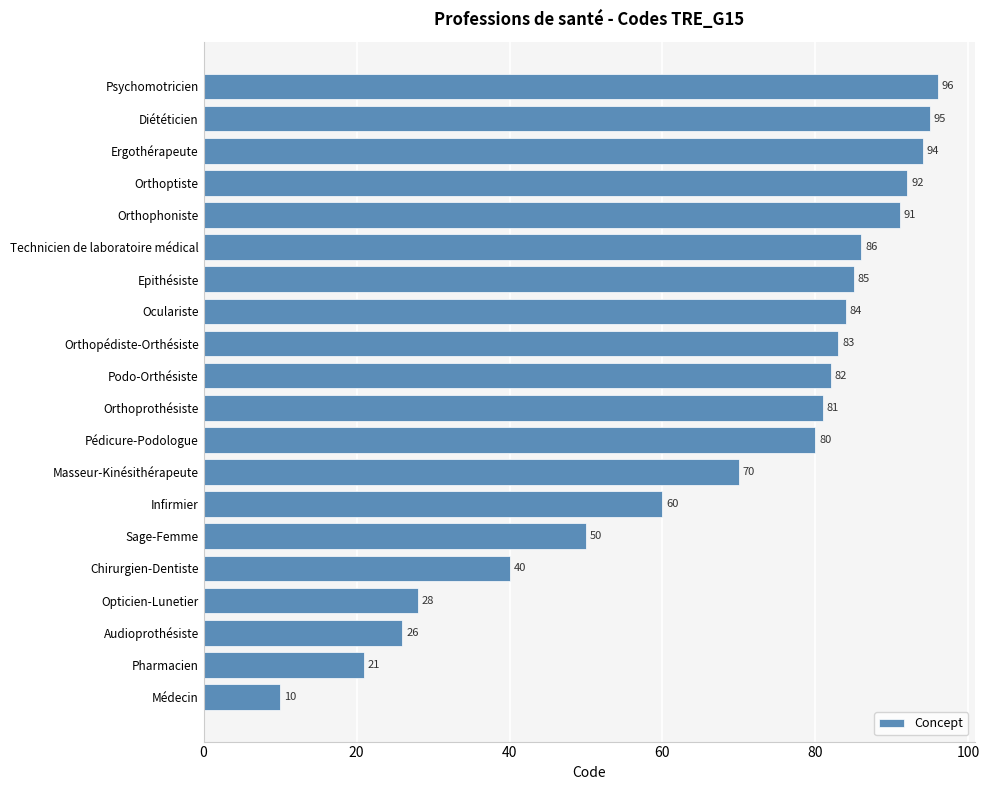

The chart shows a value of 91 at Orthophoniste. True or false?

True